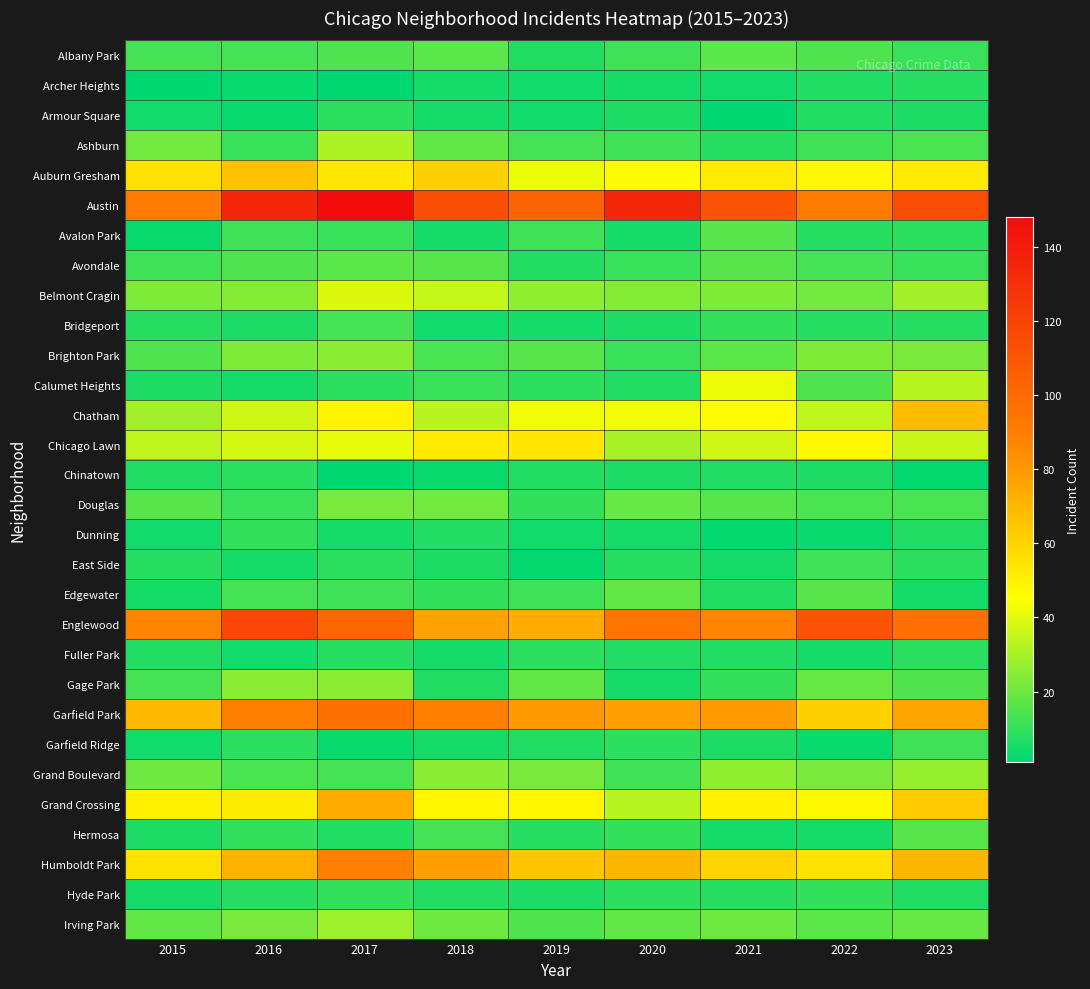

Rank the series at 2018 from lowest to highest value.

Chinatown, Bridgeport, Archer Heights, Armour Square, Avalon Park, Fuller Park, Garfield Ridge, East Side, Dunning, Gage Park, Hyde Park, Edgewater, Calumet Heights, Hermosa, Brighton Park, Avondale, Albany Park, Ashburn, Irving Park, Douglas, Grand Boulevard, Chatham, Belmont Cragin, Grand Crossing, Chicago Lawn, Auburn Gresham, Englewood, Humboldt Park, Garfield Park, Austin